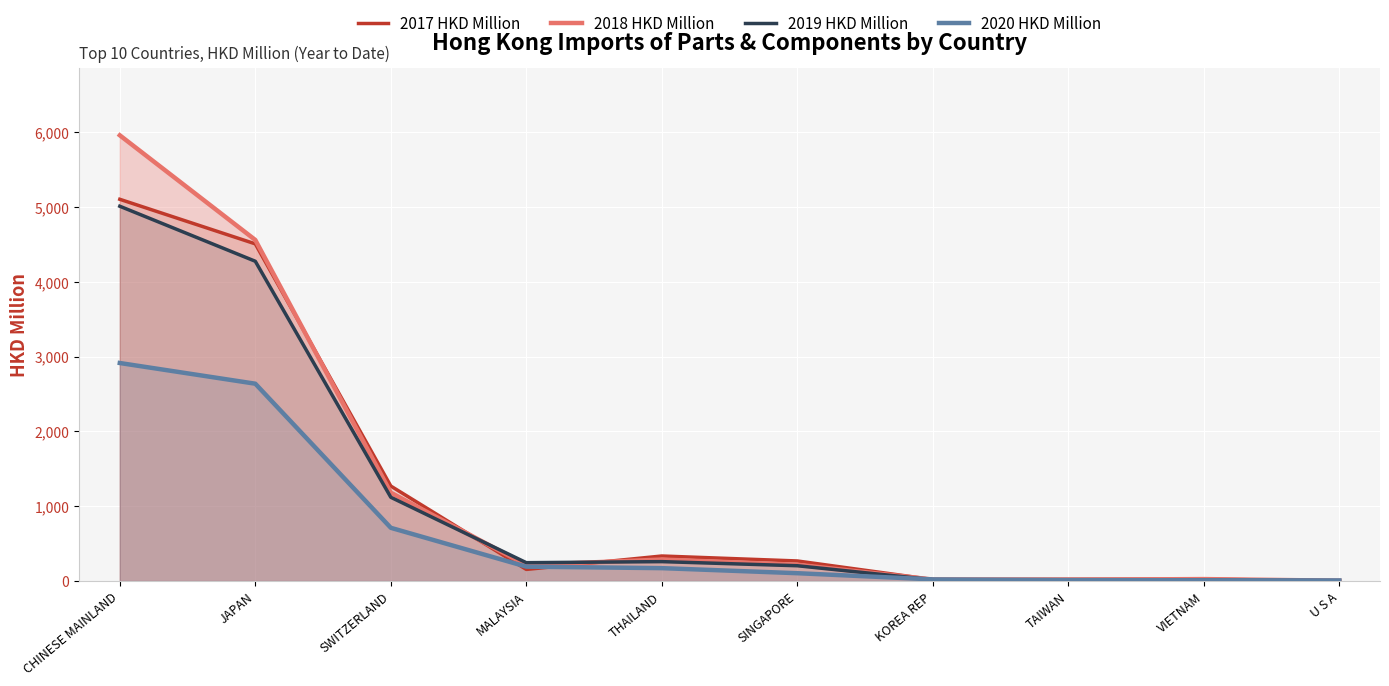

Where do 2020 HKD Million and 2017 HKD Million first cross each other?

SWITZERLAND and MALAYSIA